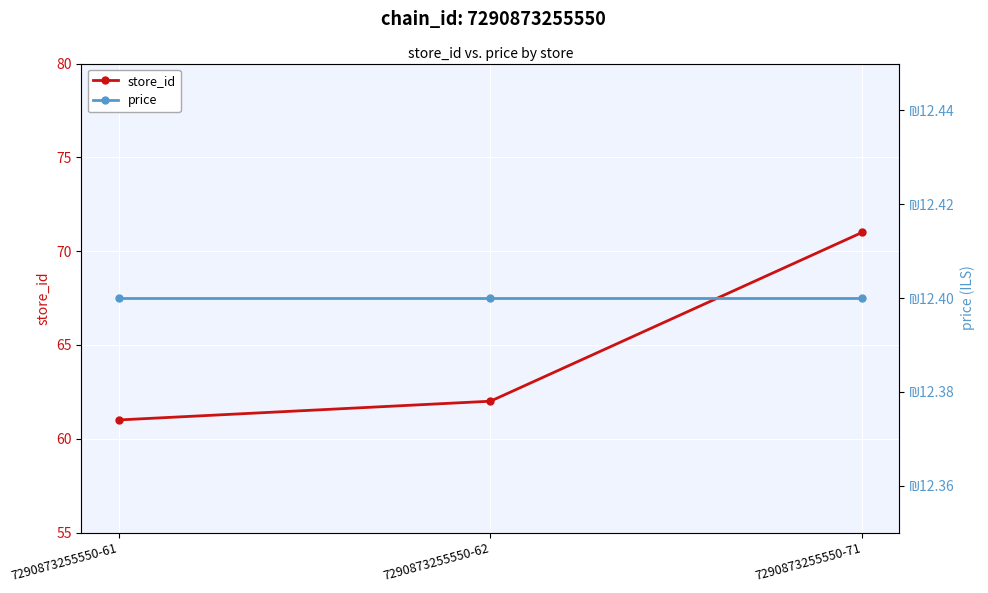

Which category has the highest value in the store_id series?

7290873255550-71